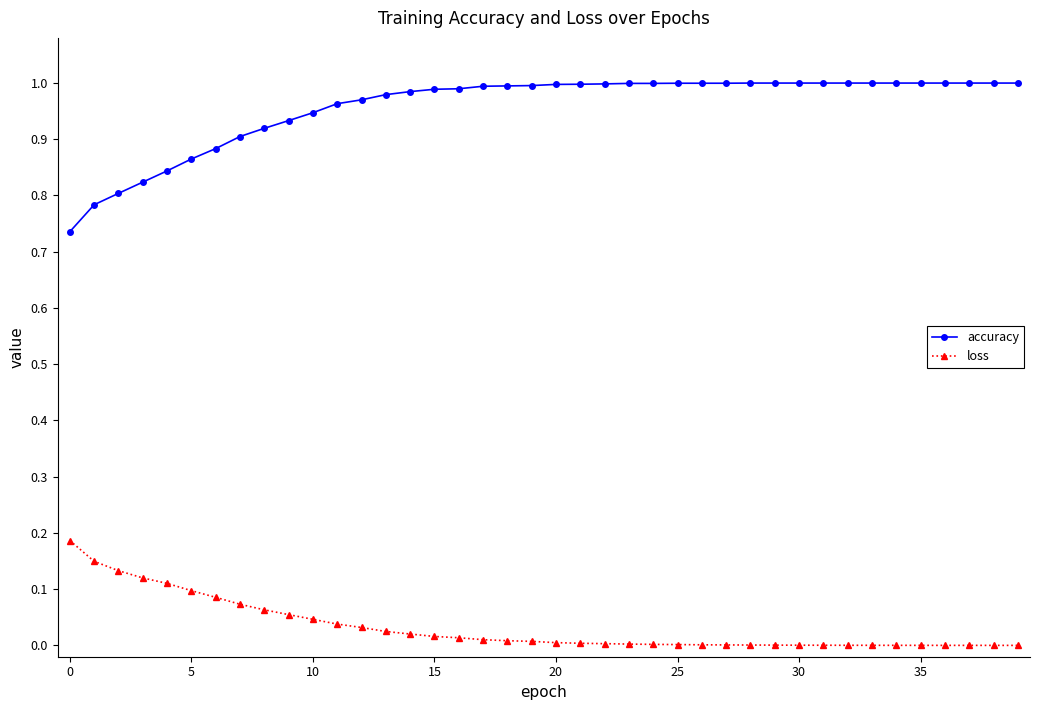

Which series has the largest total across all categories?

accuracy